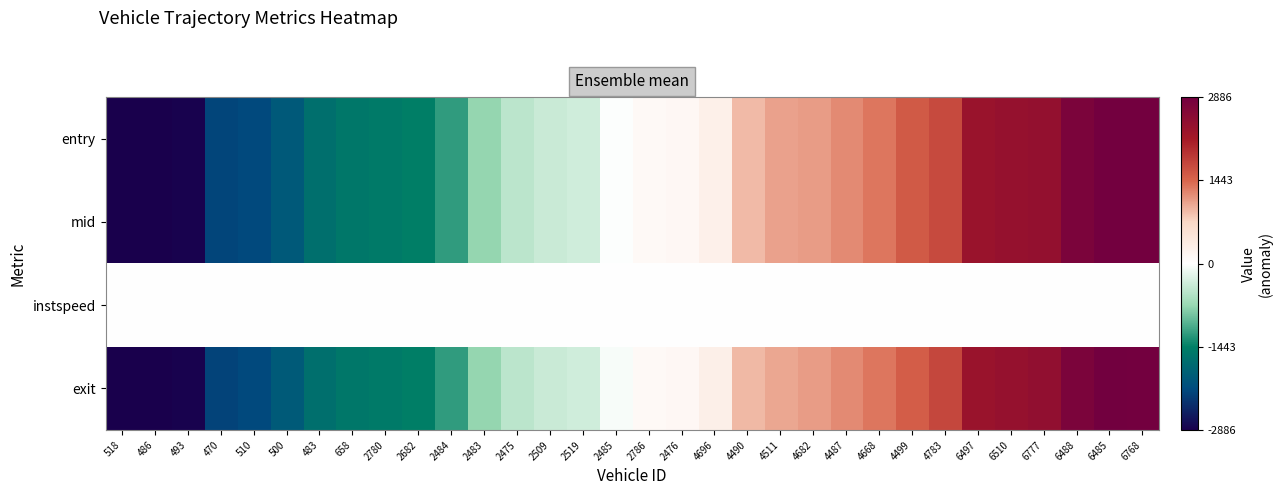

At which category is the sum across all series the highest?

6485